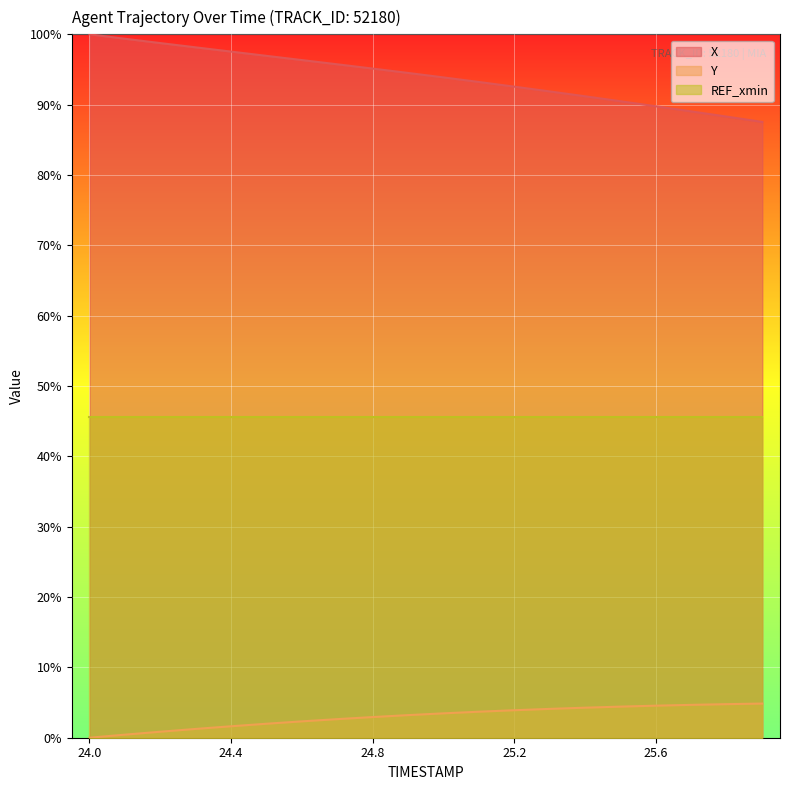

How many lines are shown in the chart?

3